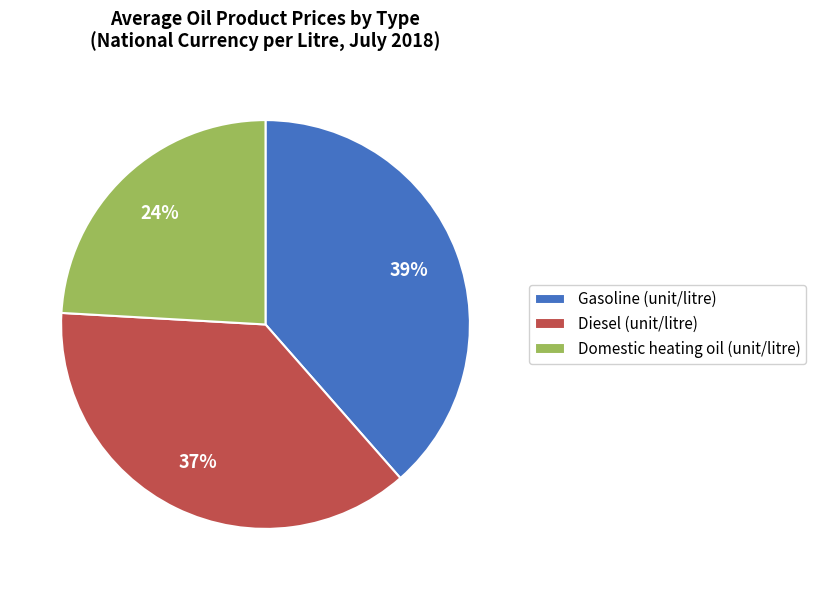

What percentage is the Domestic heating oil (unit/litre) slice, to the nearest percent?

24%